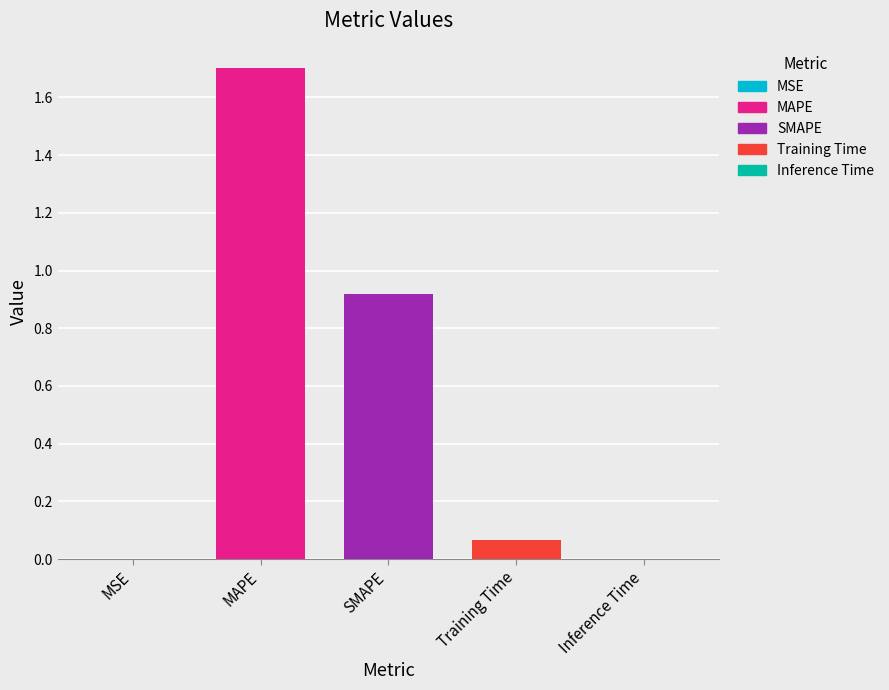

Between Inference Time and Training Time, which is larger?

Training Time